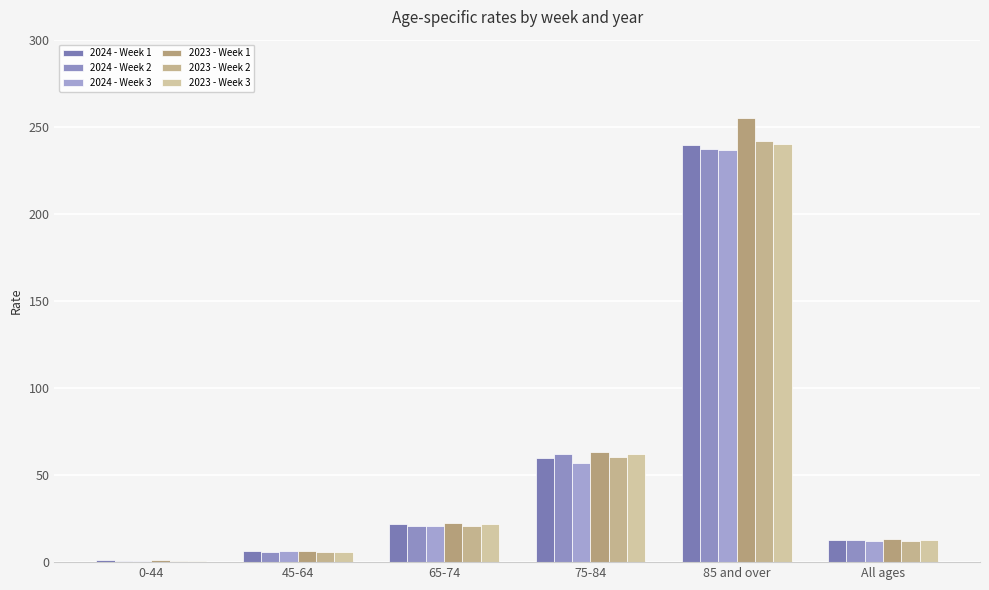

What is the lowest value of the 2023 - Week 3 series?

0.9